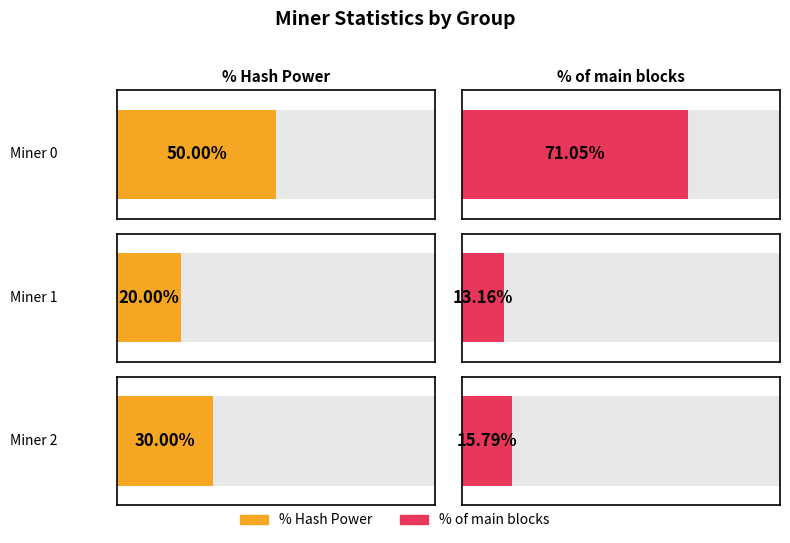

What is the highest value of the % of main blocks series?

71.0